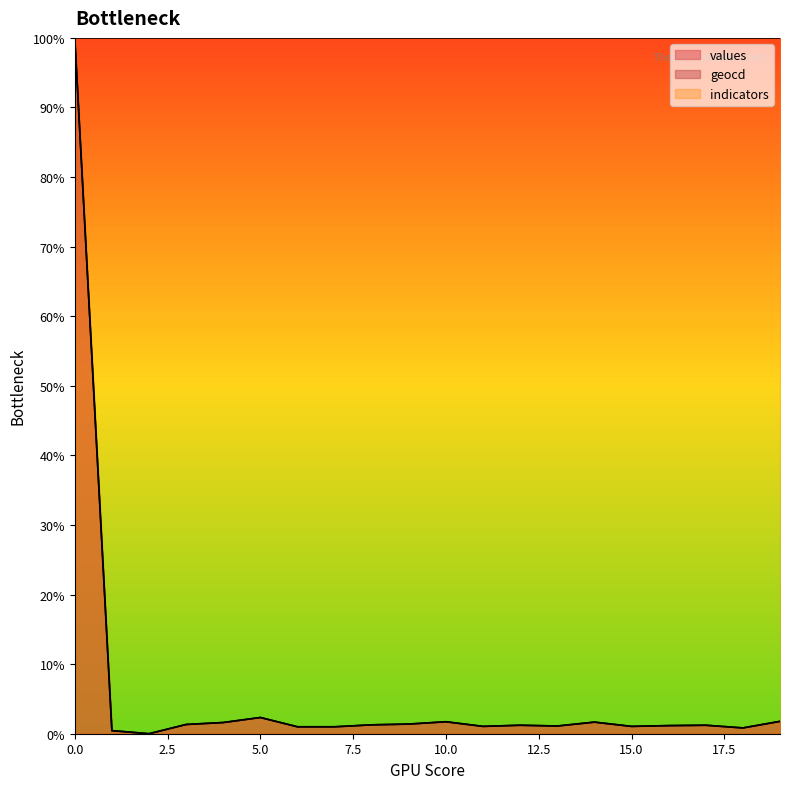

What is the value of the geocd point at the 14th from the left?

1.1